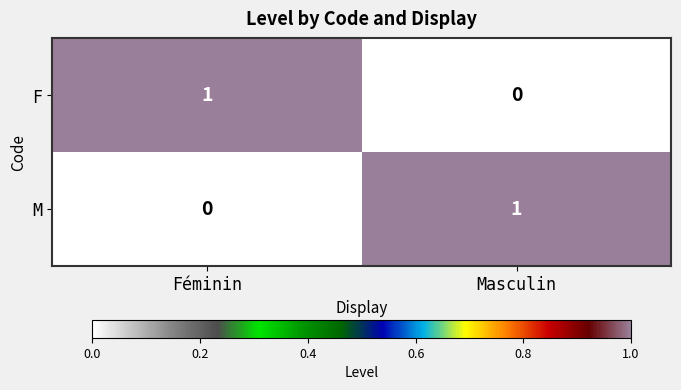

Reading right to left, transcribe all the data shown in this chart.

F: Masculin=0	Féminin=1
M: Masculin=1	Féminin=0